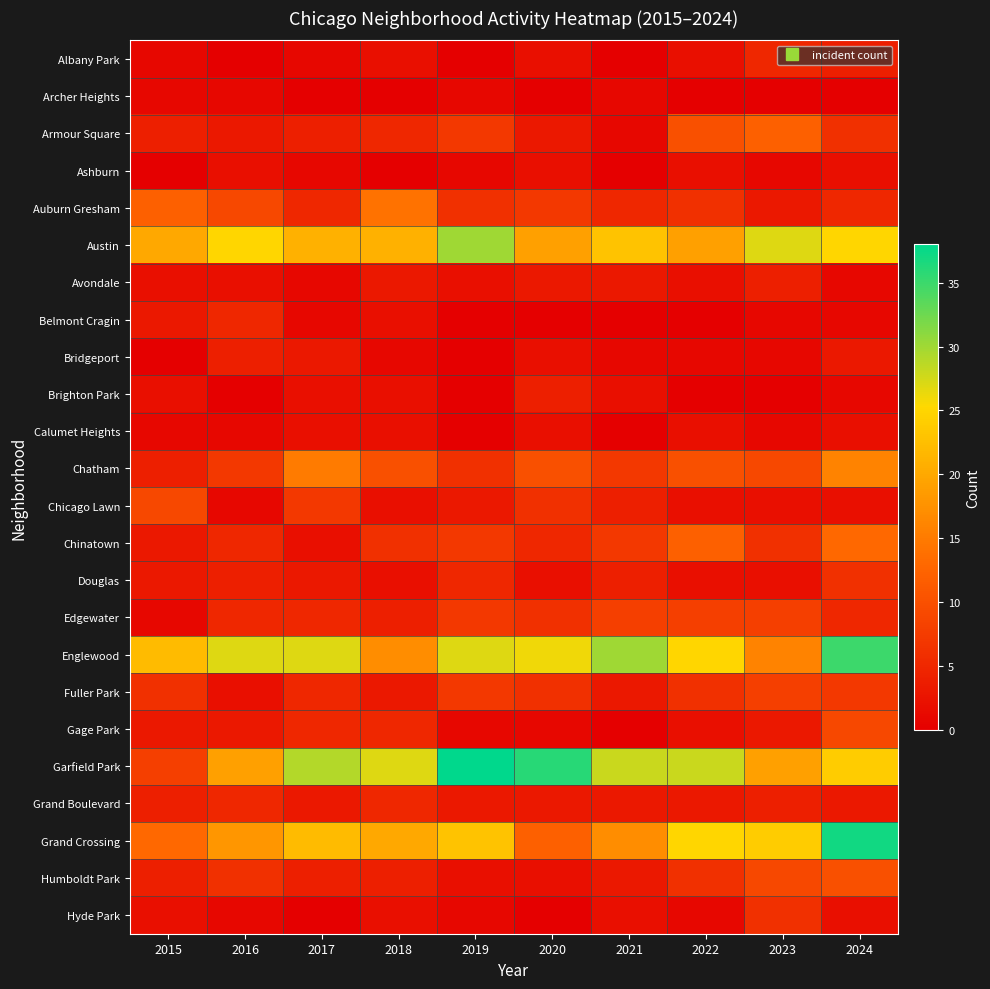

Count the number of data series in this chart.

24